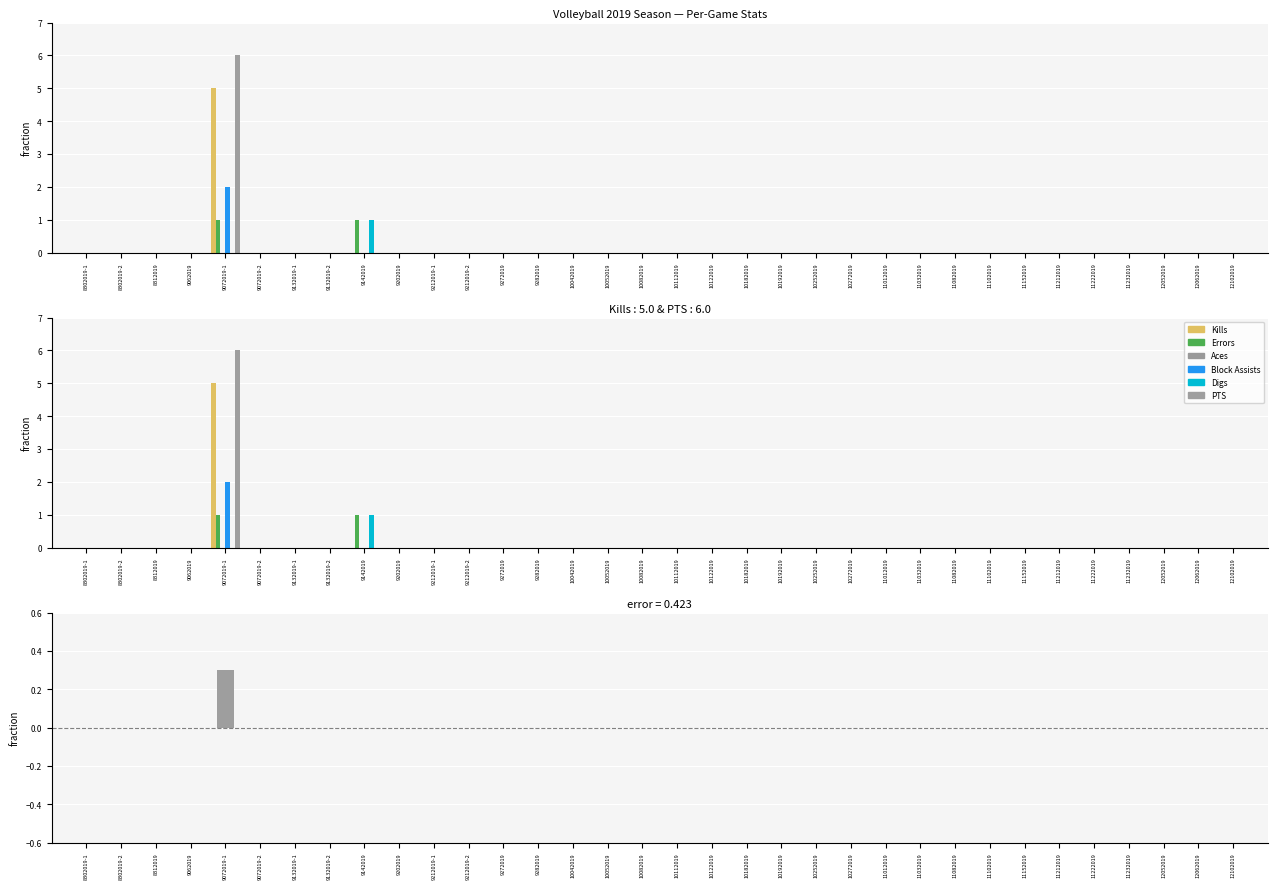

What is the label of the 10th bar from the right?

11032019